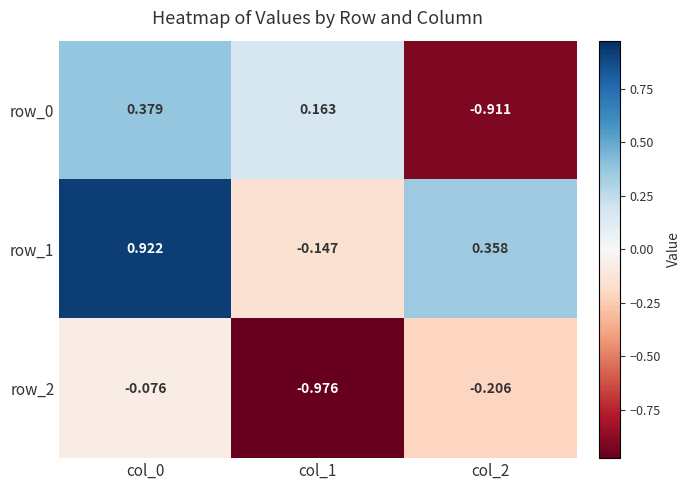

Rank the series by their average value, from highest to lowest.

row_1, row_0, row_2